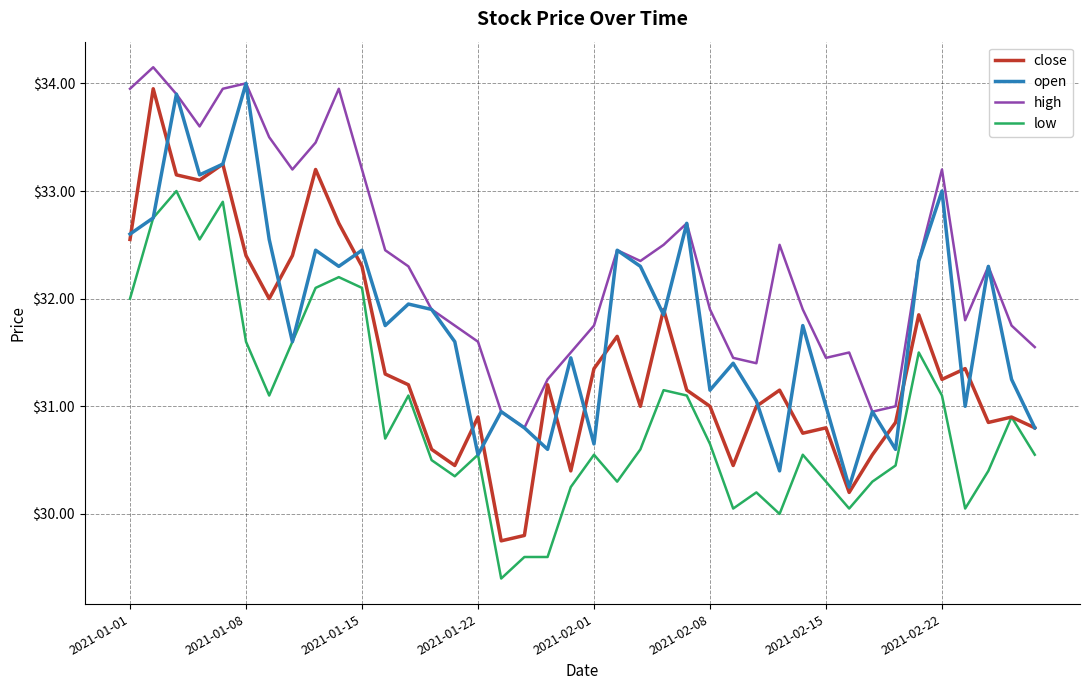

Which series has the largest total across all categories?

high